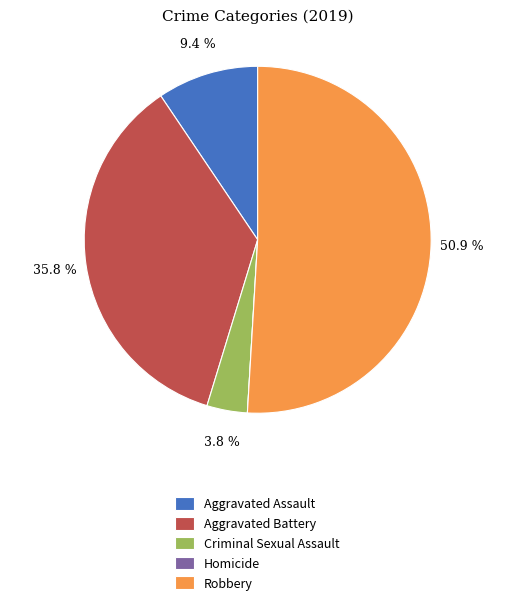

The Criminal Sexual Assault slice represents 15% of the pie. True or false?

False